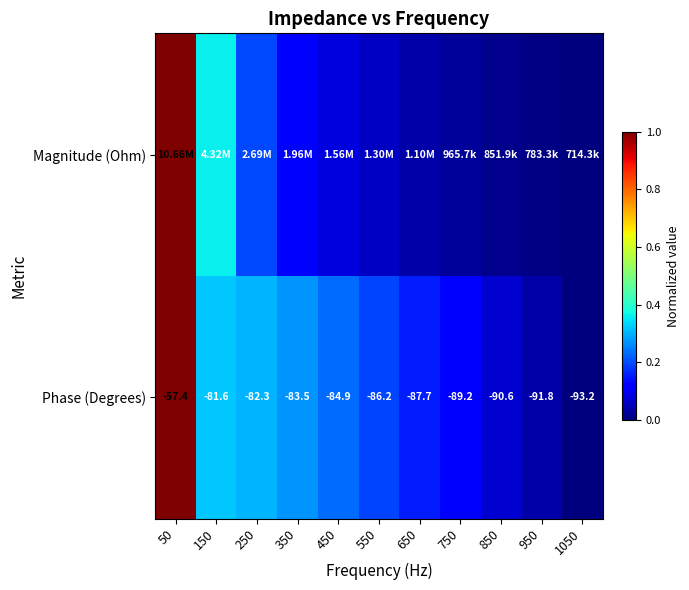

How many data points in Phase (Degrees) are above -86?

5